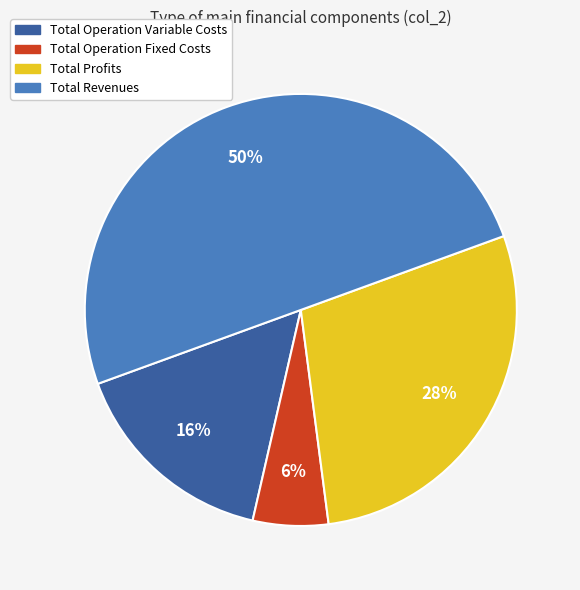

How many slices are in this pie chart?

4